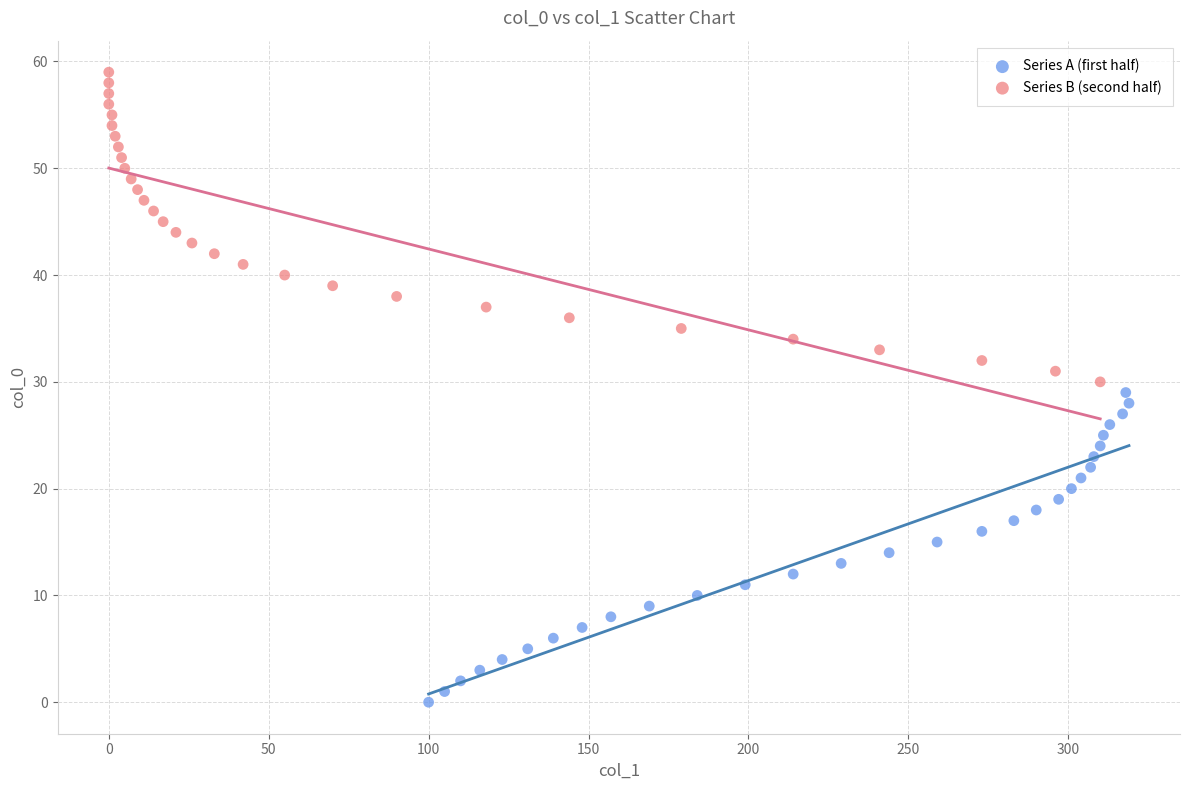

Which series reaches the minimum Y coordinate?

Series A (first half)